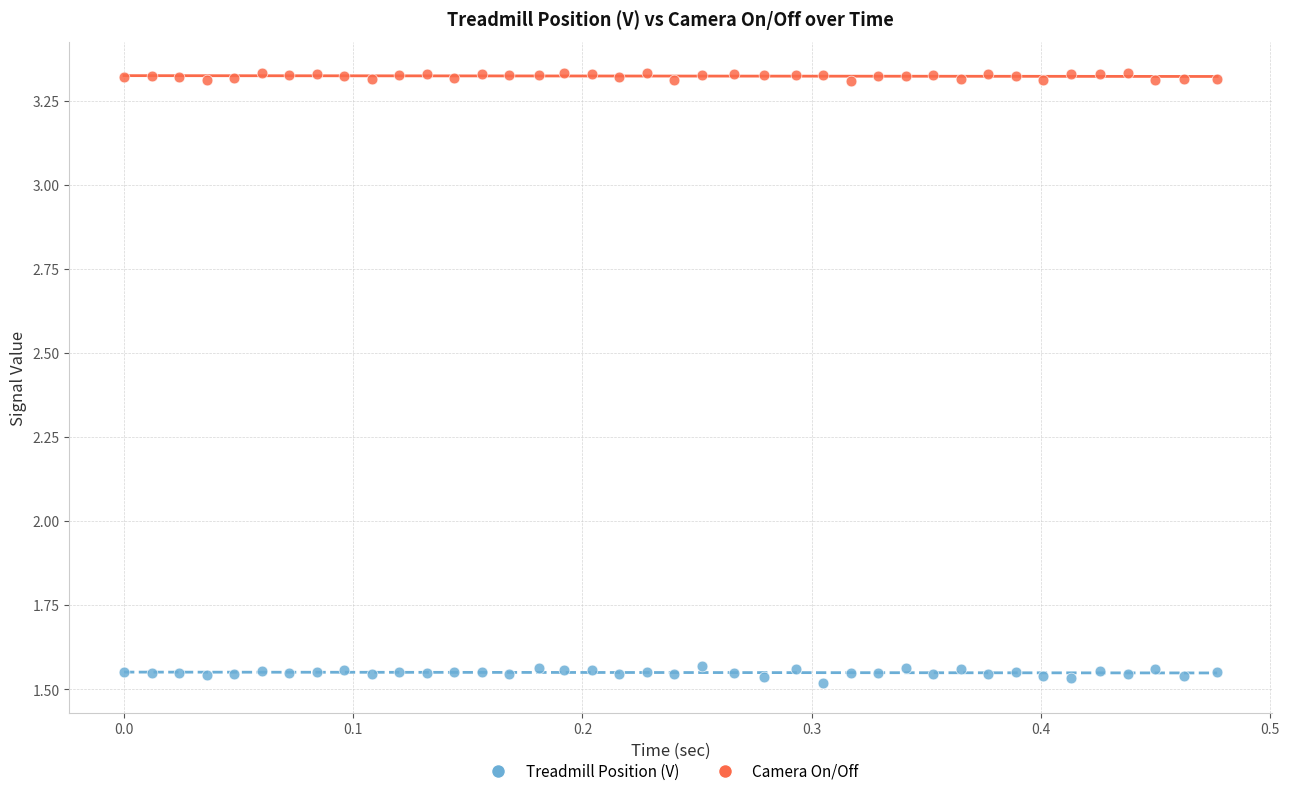

Which series has the largest Y range (max minus min)?

Treadmill Position (V)